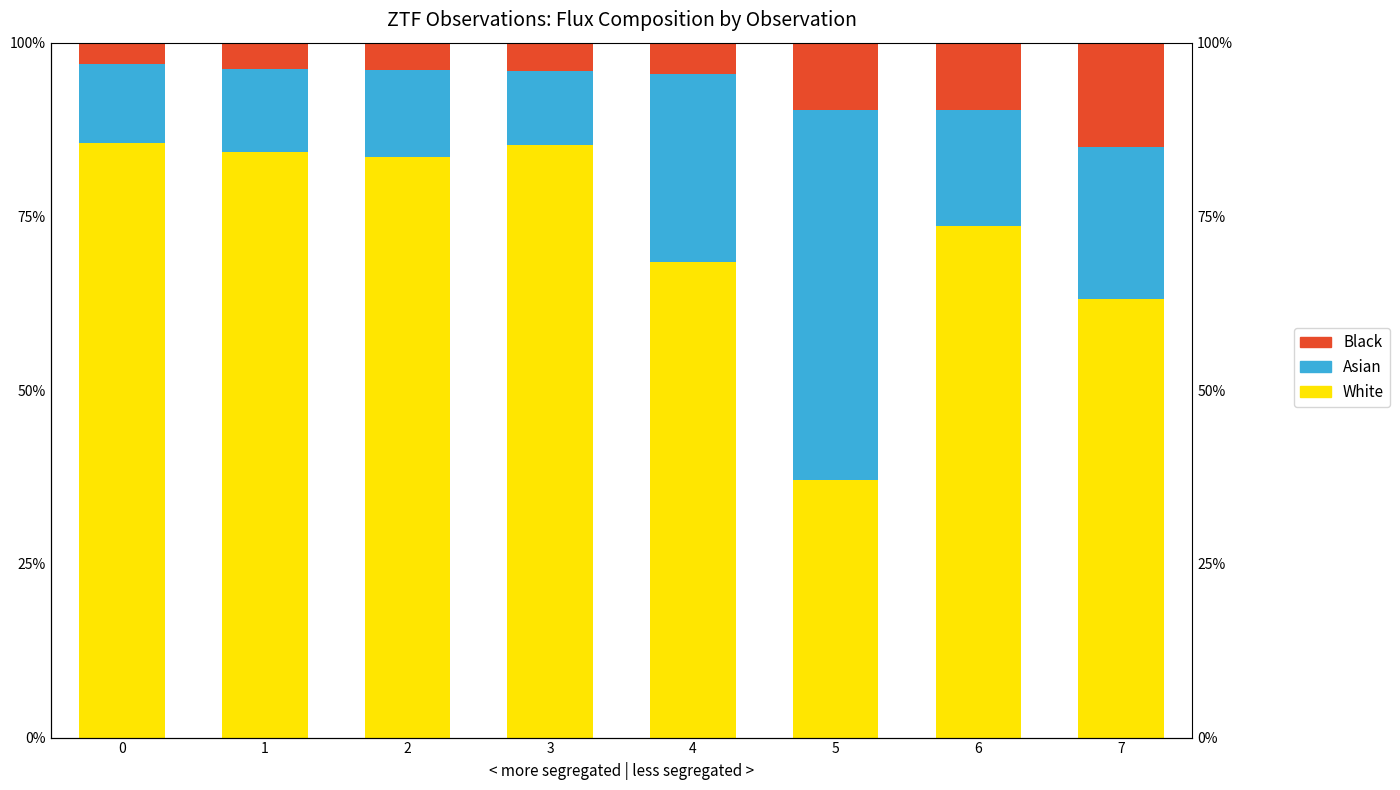

Reading right to left, extract all data points from this chart.

White: 63.1	73.6	37.1	68.5	85.3	83.6	84.3	85.6
Asian: 21.8	16.6	53.3	27.0	10.6	12.5	11.8	11.3
Black: 15.1	9.8	9.7	4.6	4.1	3.9	3.9	3.1